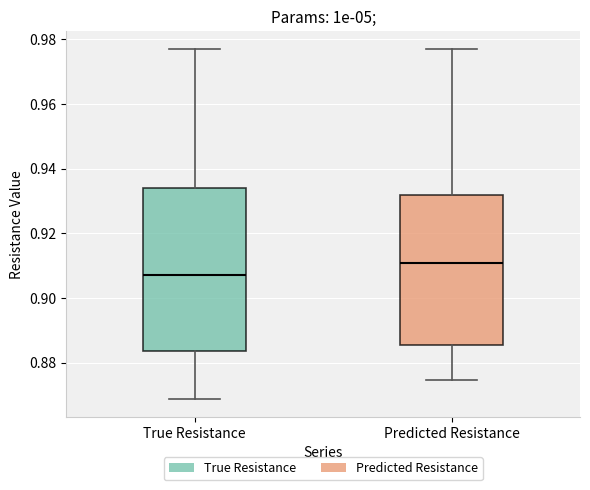

Reading left to right, read every box against the y-axis: the position of its median line, the range the box covers, and the ends of its whiskers. The values are not printed on the chart, so give them approximately, as read against the axis.

True Resistance: median 0.908, box 0.884 to 0.934, whiskers 0.868 to 0.978
Predicted Resistance: median 0.910, box 0.886 to 0.932, whiskers 0.874 to 0.978